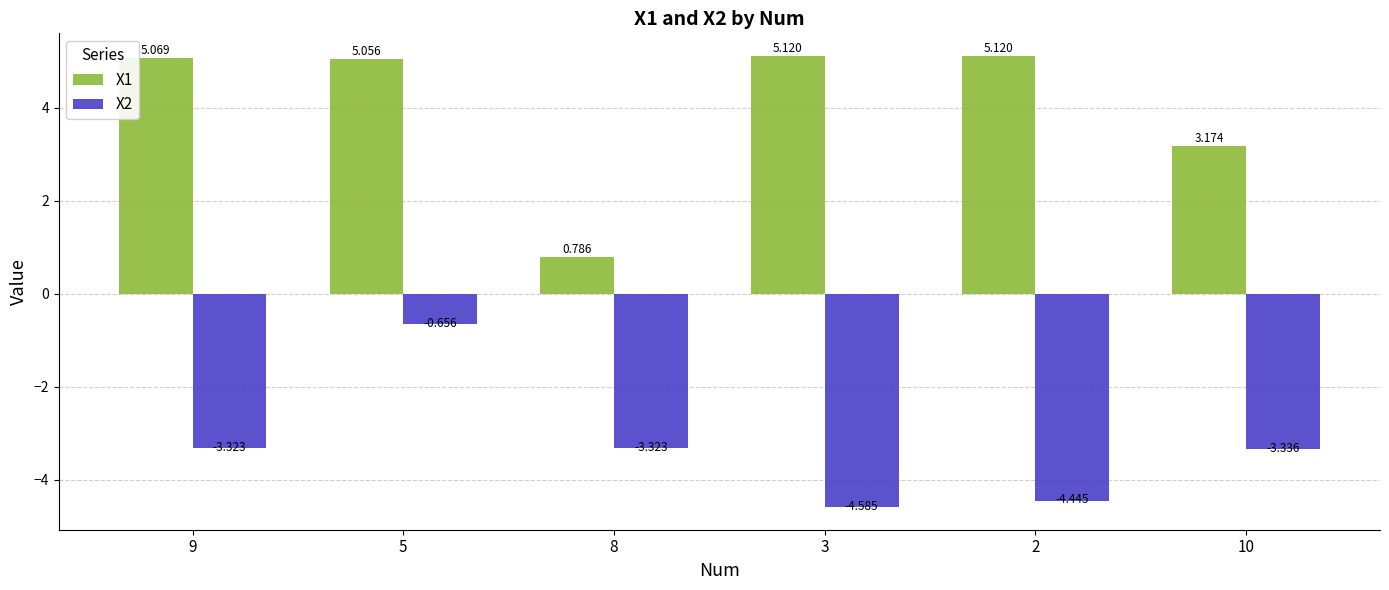

At 2, list the series in order from smallest to largest.

X2, X1